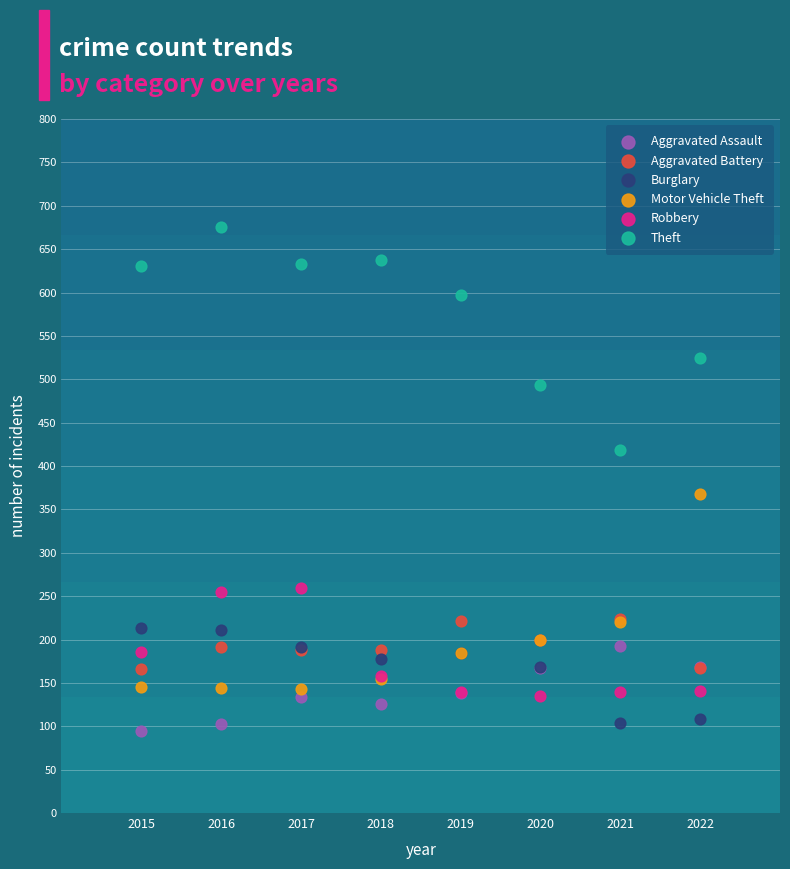

Across all series, what Y value is closest to 384?

368